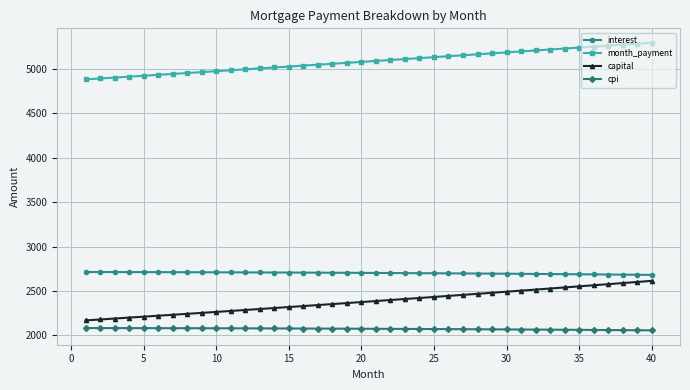

List the series in order of their peak value, lowest first.

cpi, capital, interest, month_payment